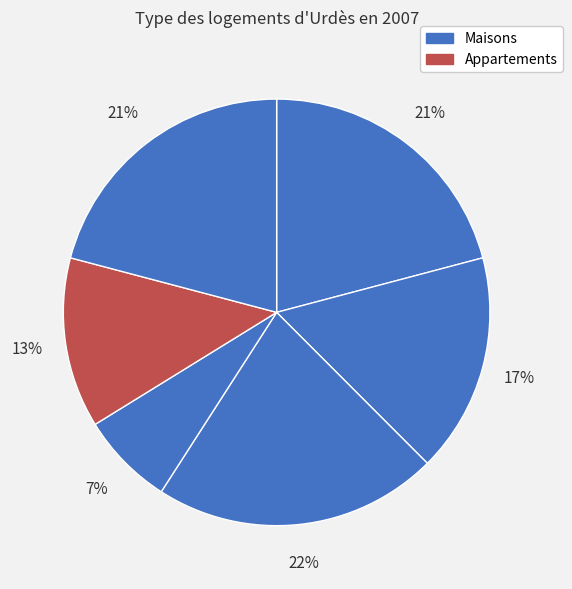

How many segments does this pie chart have?

6